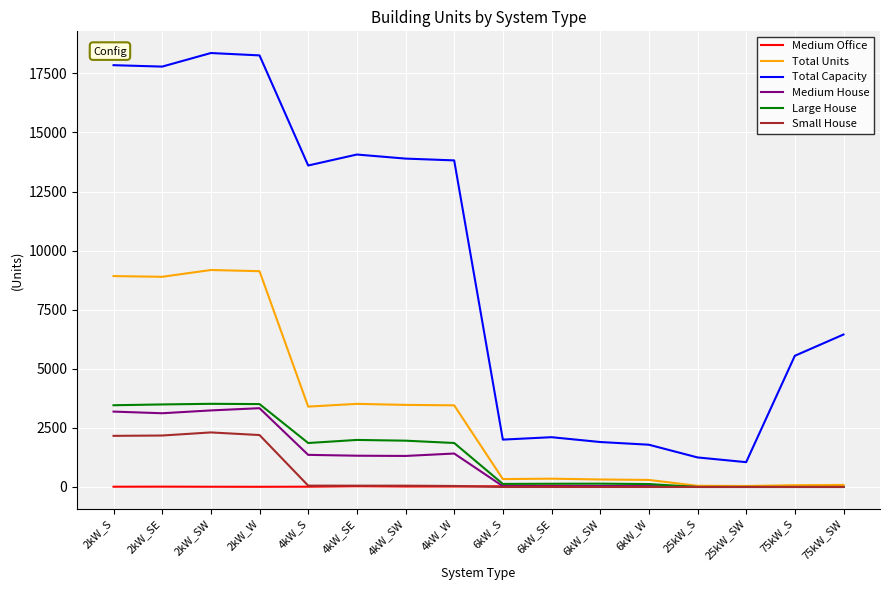

In Total Capacity, how many points are lower than both neighbors (excluding endpoints)?

4